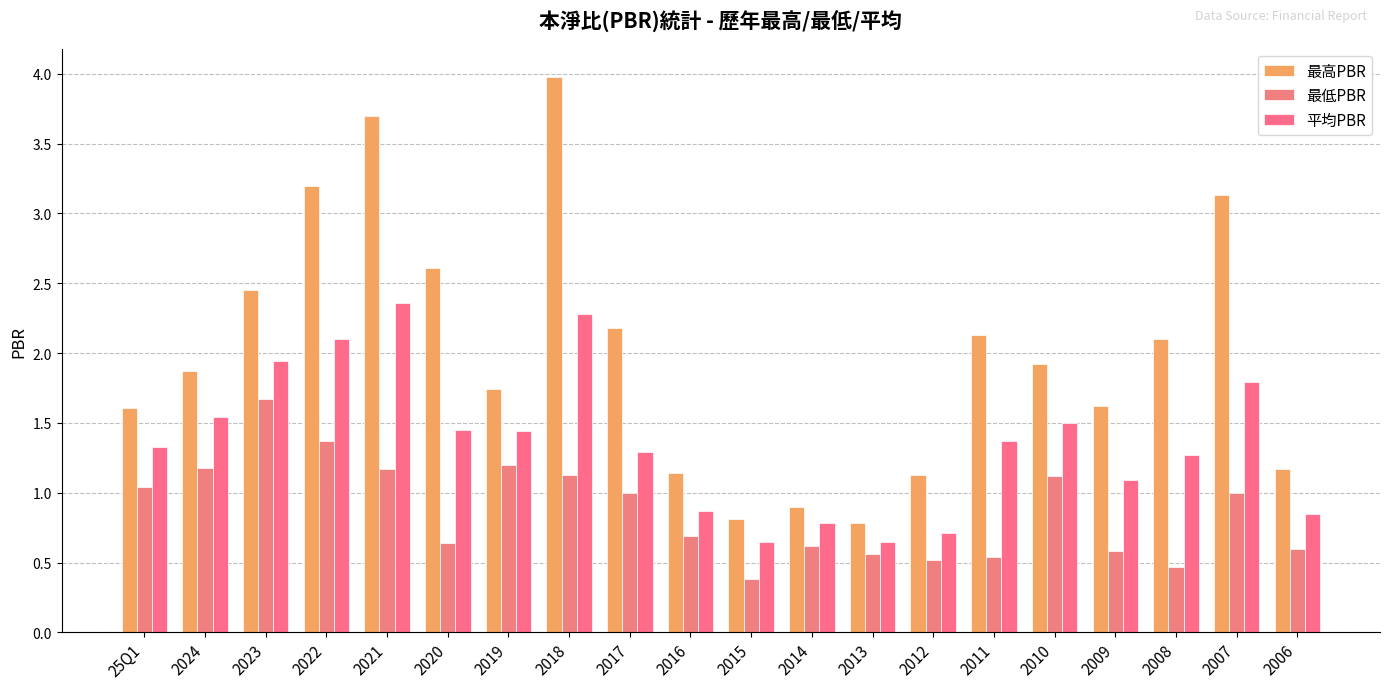

What is the spread (max minus min) of values at 2012?

0.6